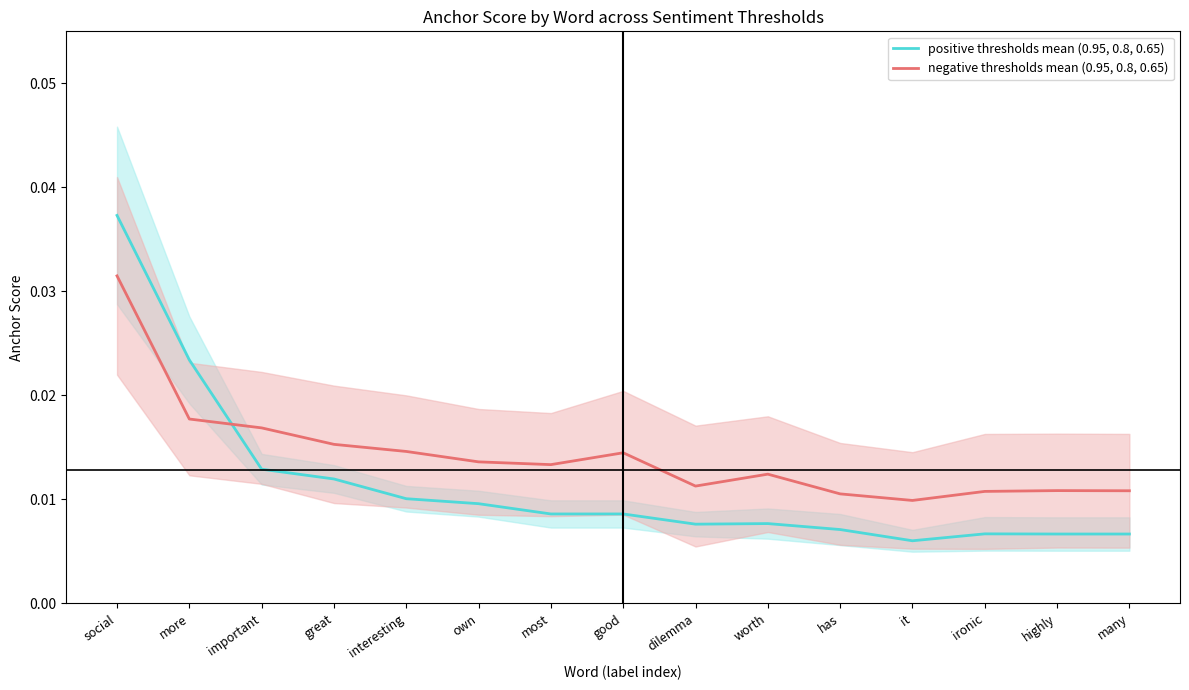

What position from the left is important?

3